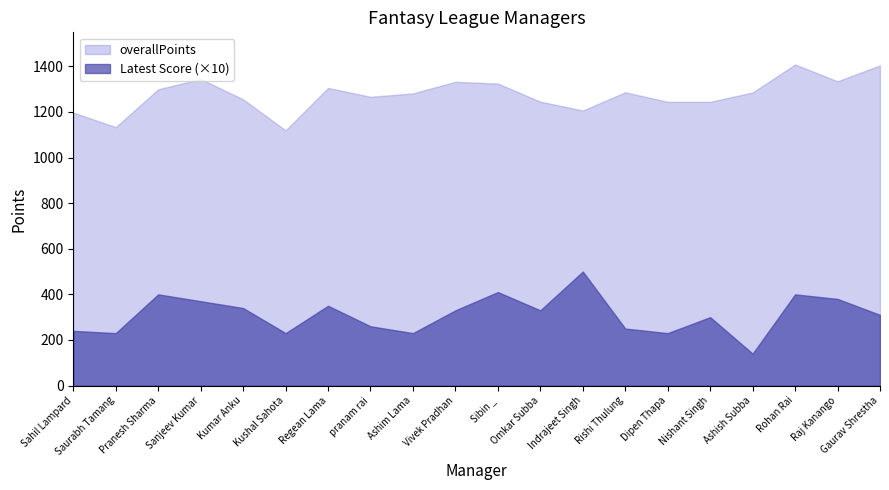

Is the value of overallPoints at Regean Lama greater than the value of Latest Score at Ashish Subba?

Yes